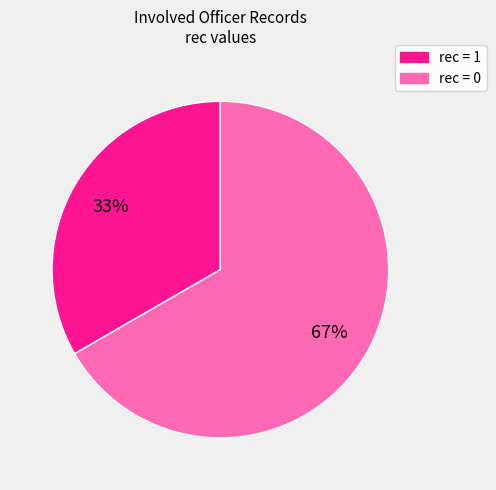

How many segments does this pie chart have?

2